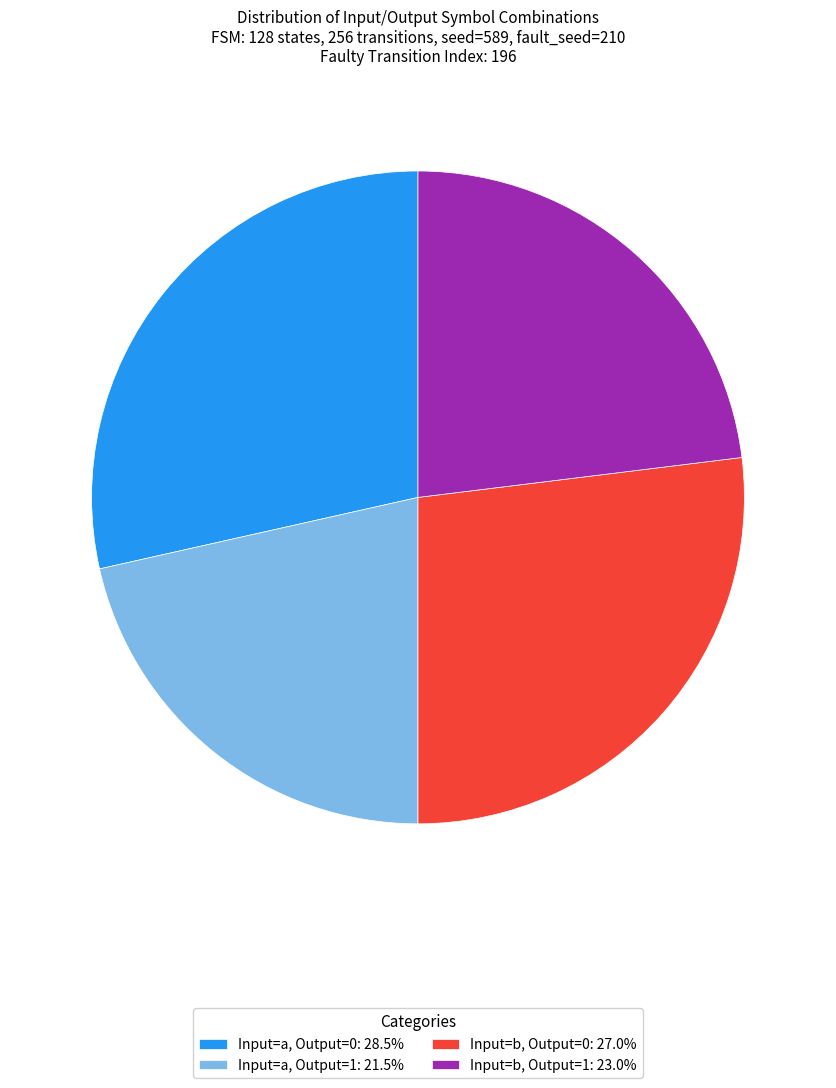

What is the ratio of the value at Input=b, Output=1: 23.0% to the value at Input=a, Output=1: 21.5%?

1.1